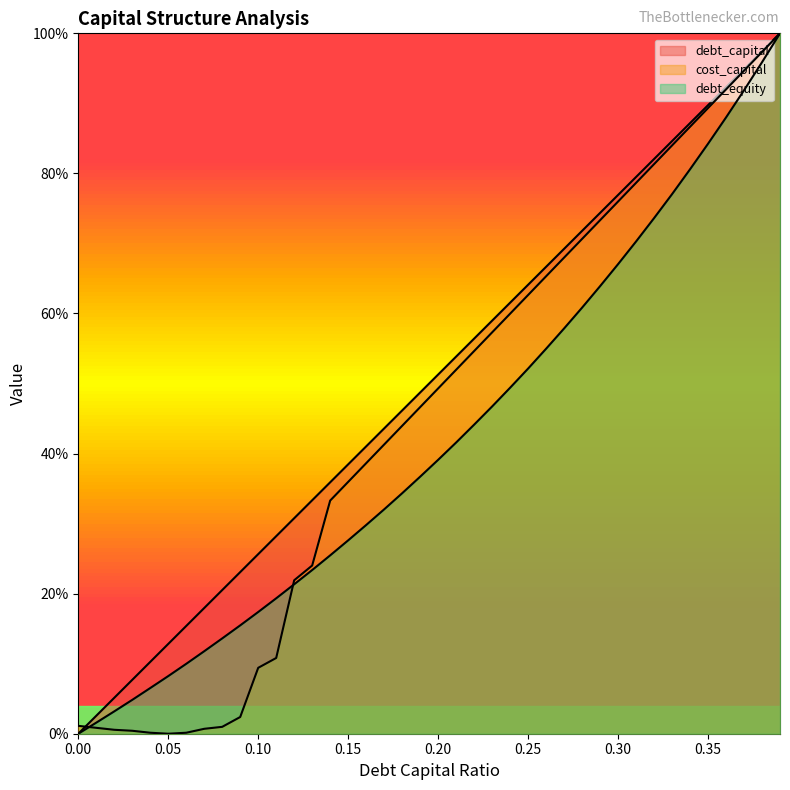

At which category is the sum across all series the highest?

0.39